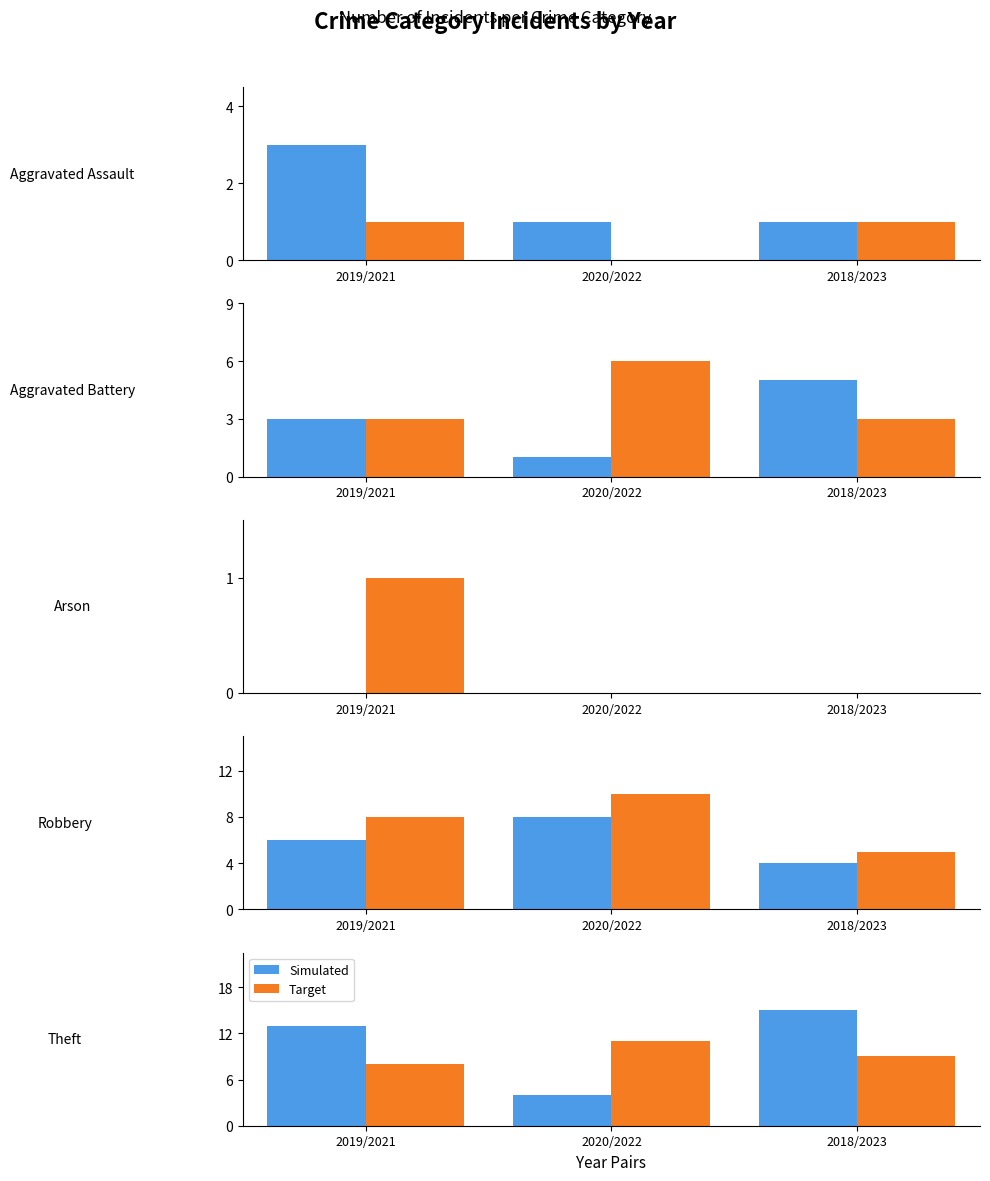

Which category has the lowest value in the Target series?

2019/2021